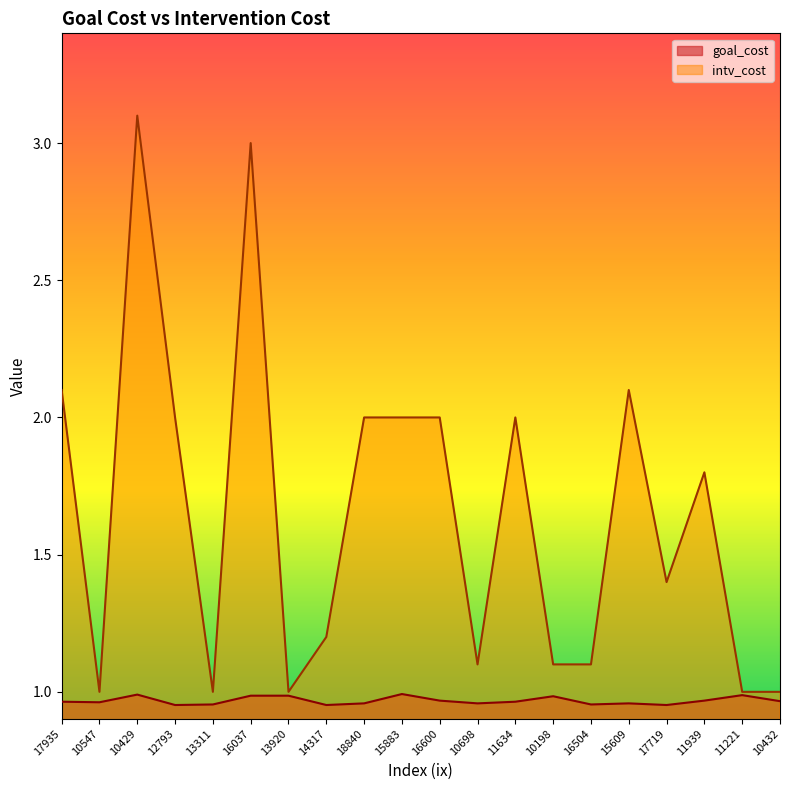

What is the minimum value for intv_cost?

1.0